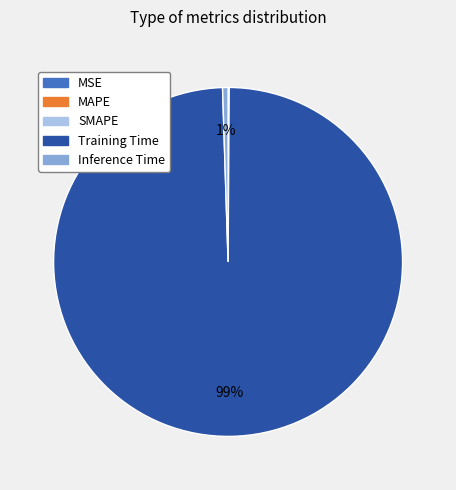

Which category has the biggest portion of the pie?

Training Time